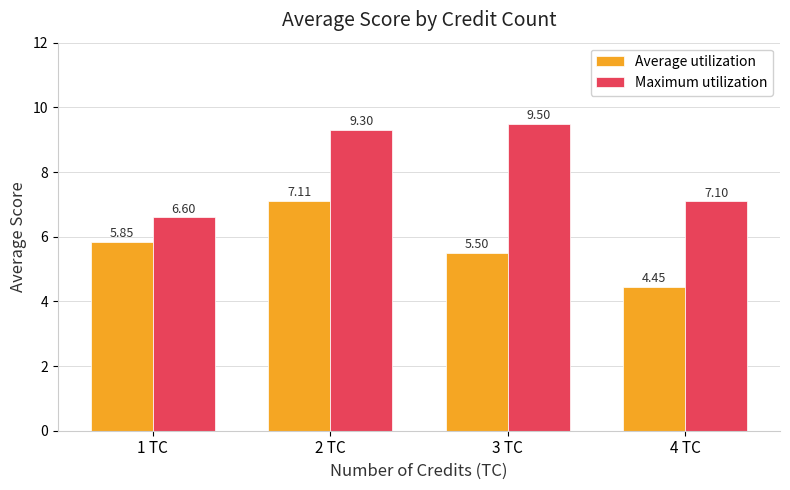

Where is Maximum utilization nearest to the value 8?

4 TC